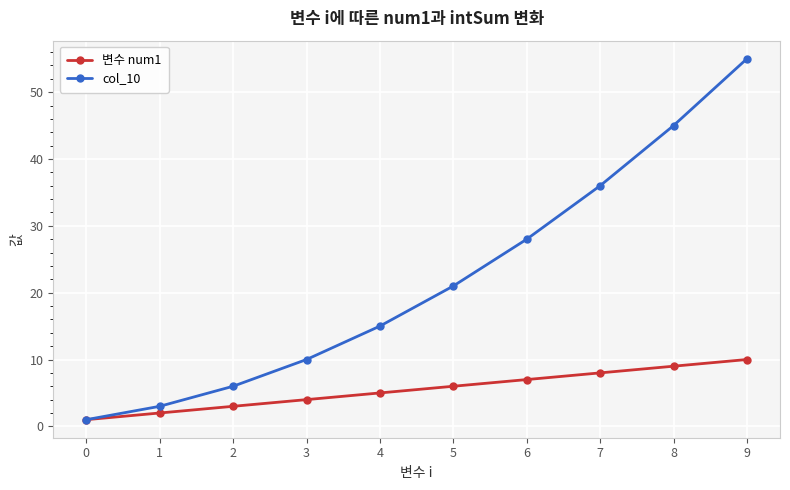

Rank the series by their maximum value, from highest to lowest.

col_10, 변수 num1